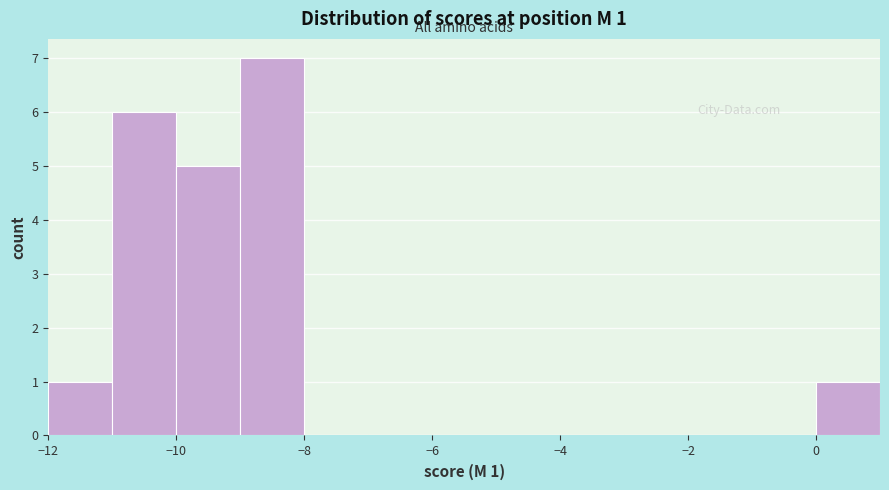

Which range on the x-axis has the tallest bar?

-9 to -8